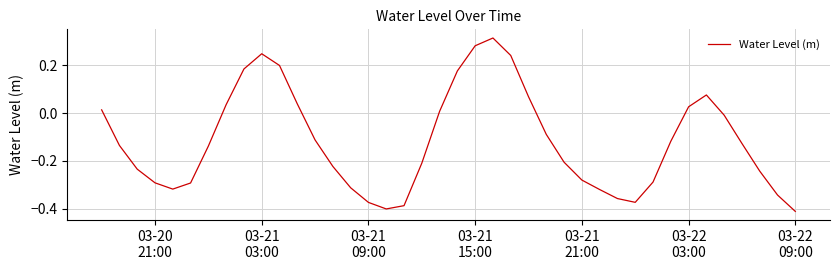

What is the difference between the second highest and second lowest values?

0.7